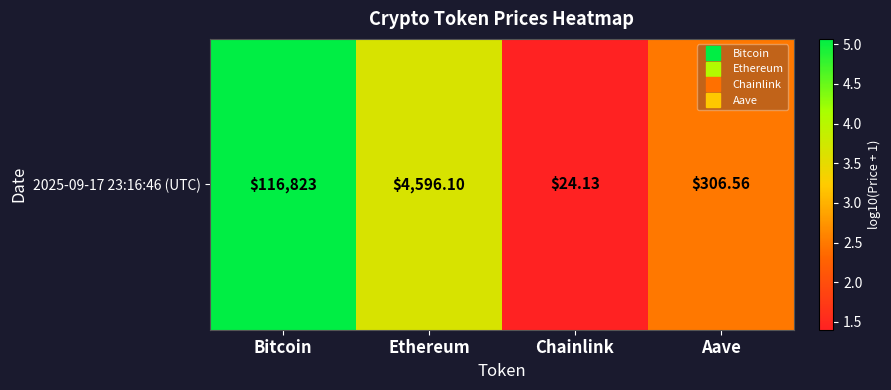

The chart shows a value of 2.5 at Aave. True or false?

True